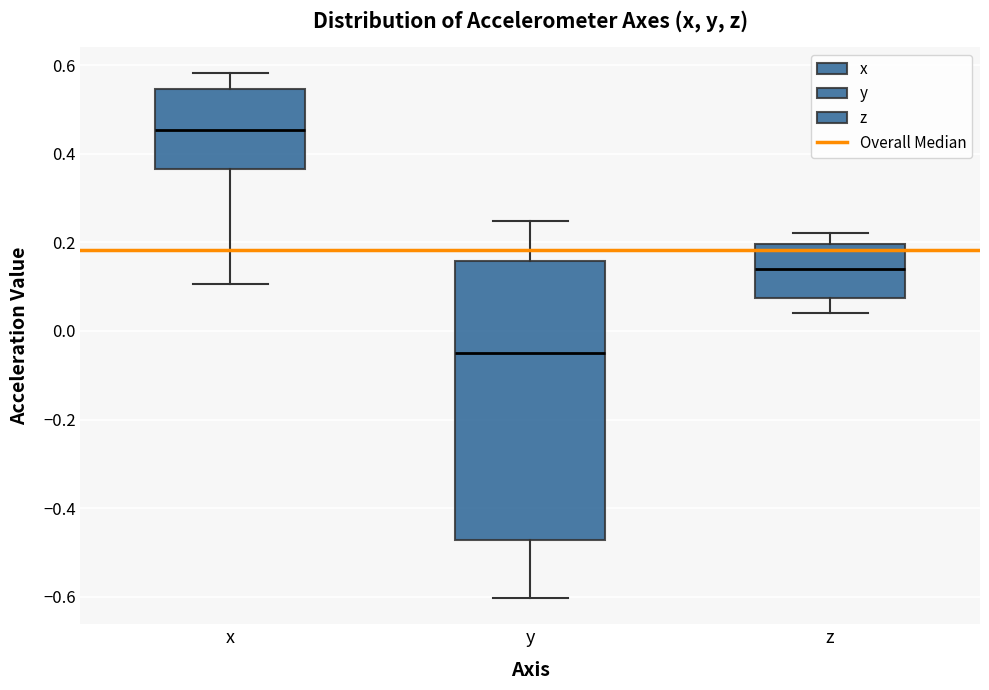

Comparing the boxes themselves (not the whiskers), which one is the tallest?

y